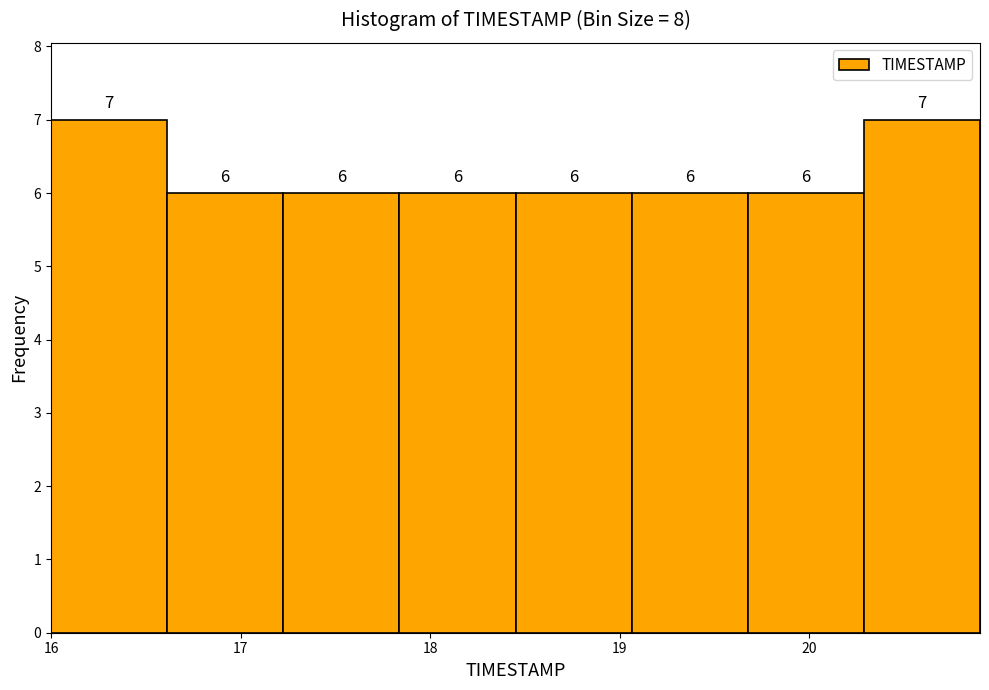

Reading left to right, transcribe this chart: for each bar, give the range it covers on the x-axis and its height. The bar edges are not printed on the chart, so give them approximately, as read against the axis.

16.0 to 16.6: 7
16.6 to 17.2: 6
17.2 to 17.8: 6
17.8 to 18.5: 6
18.5 to 19.1: 6
19.1 to 19.7: 6
19.7 to 20.3: 6
20.3 to 20.9: 7